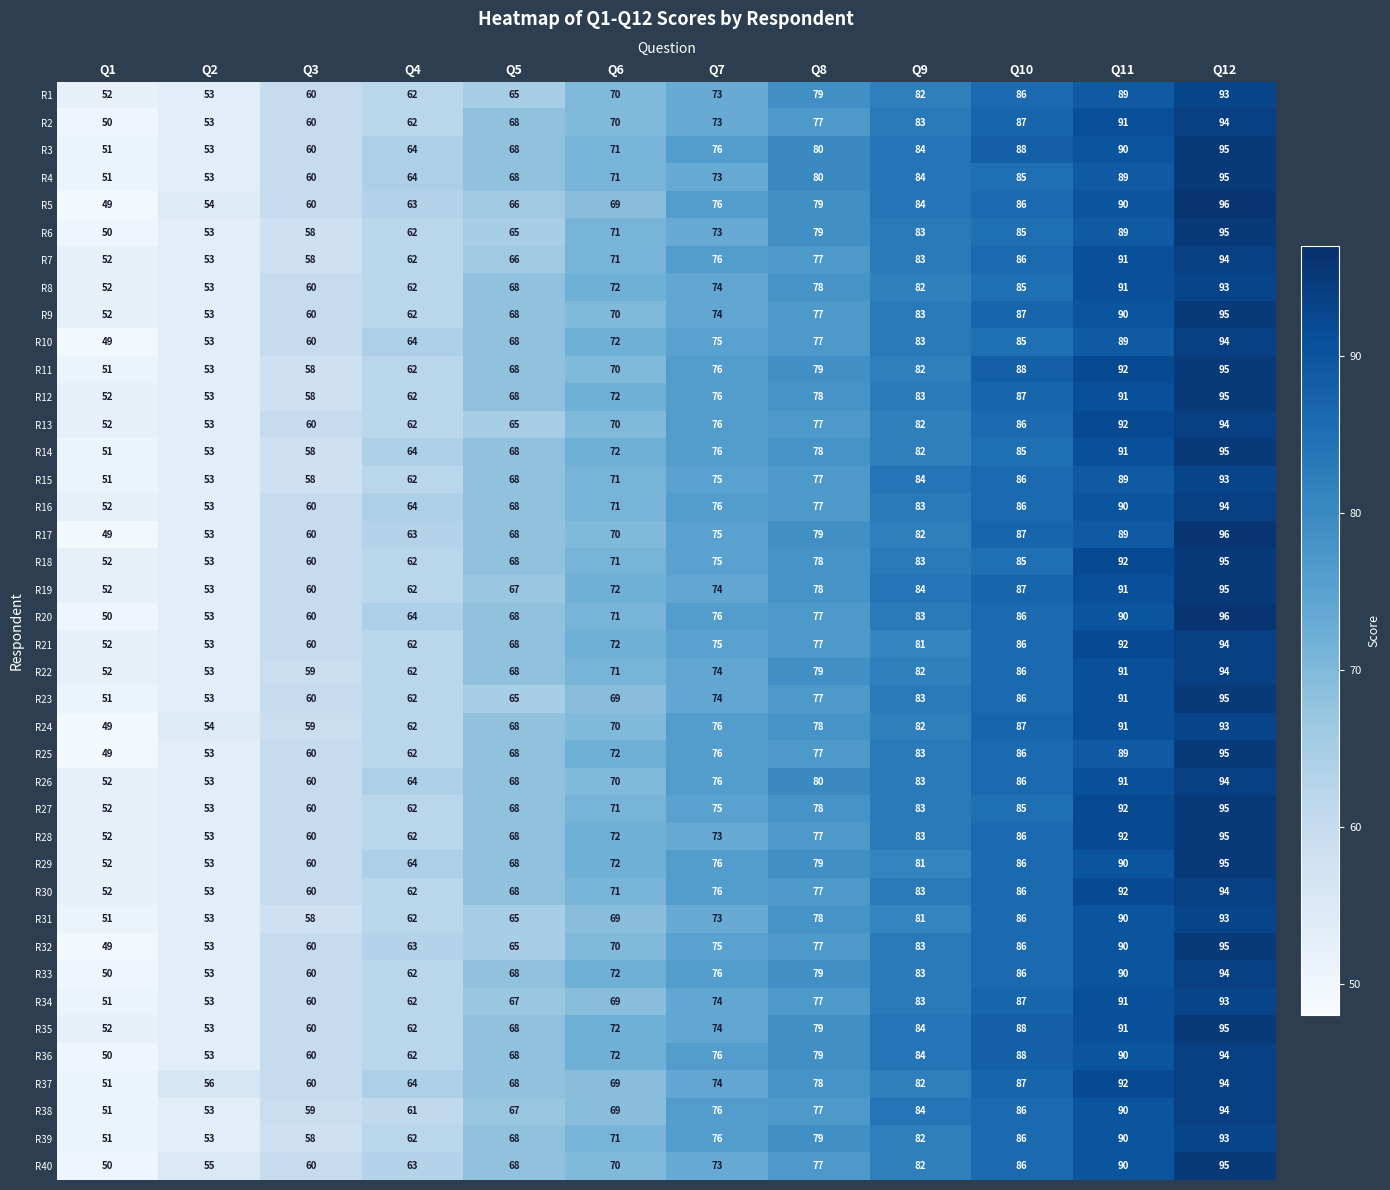

What is the spread (max minus min) of values at Q10?

3